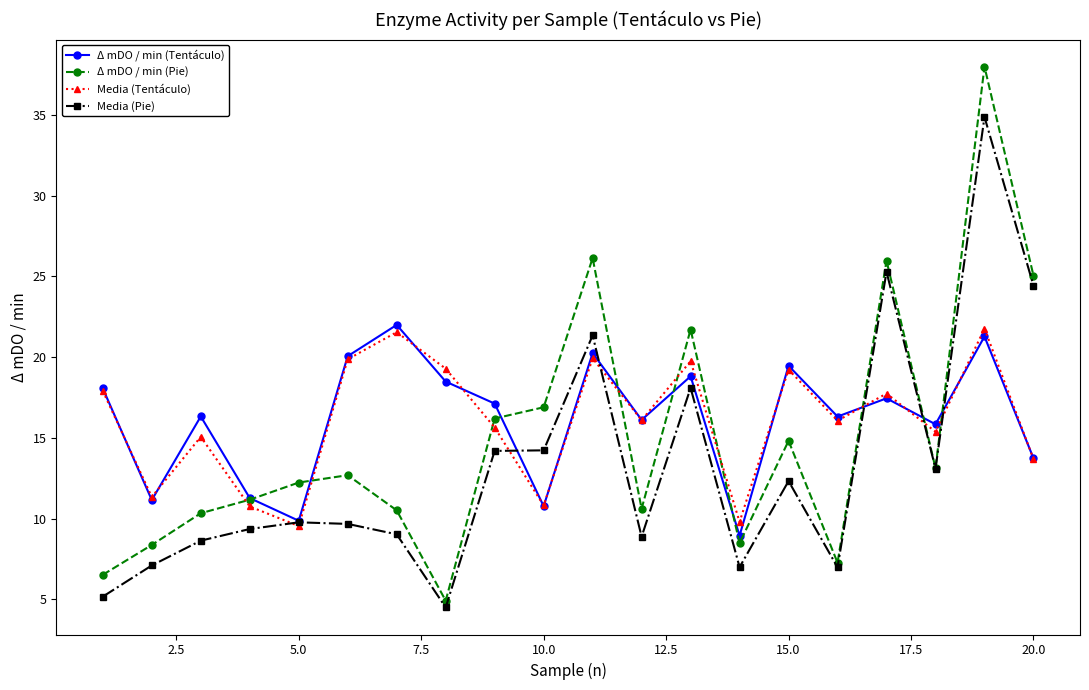

Which series ends up on top after the final intersection of Δ mDO / min (Pie) and Media (Tentáculo)?

Δ mDO / min (Pie)